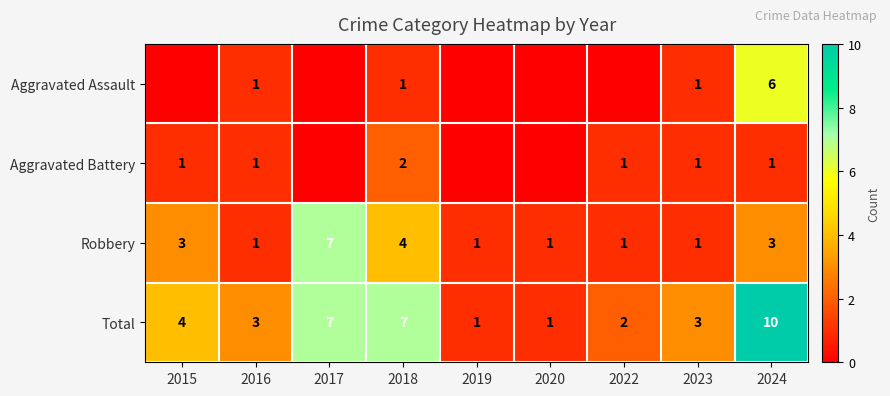

What is the spread (max minus min) of values at 2018?

6